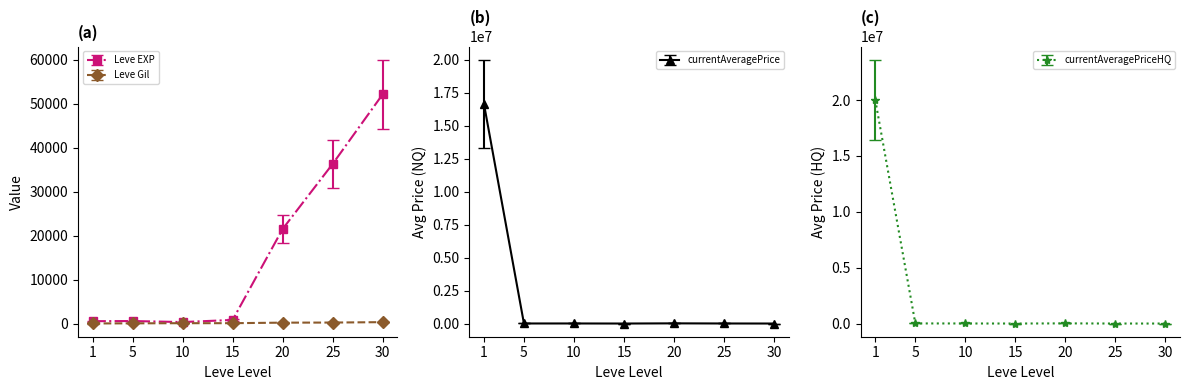

True or false: currentAveragePriceHQ has more than 2 interior local peaks.

False